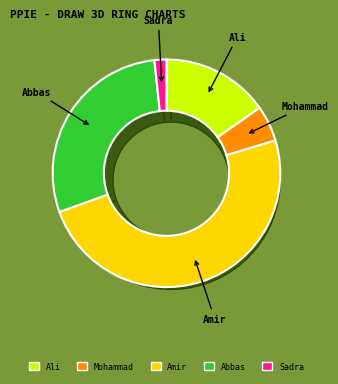

To the nearest percent, what portion does Amir represent?

49%